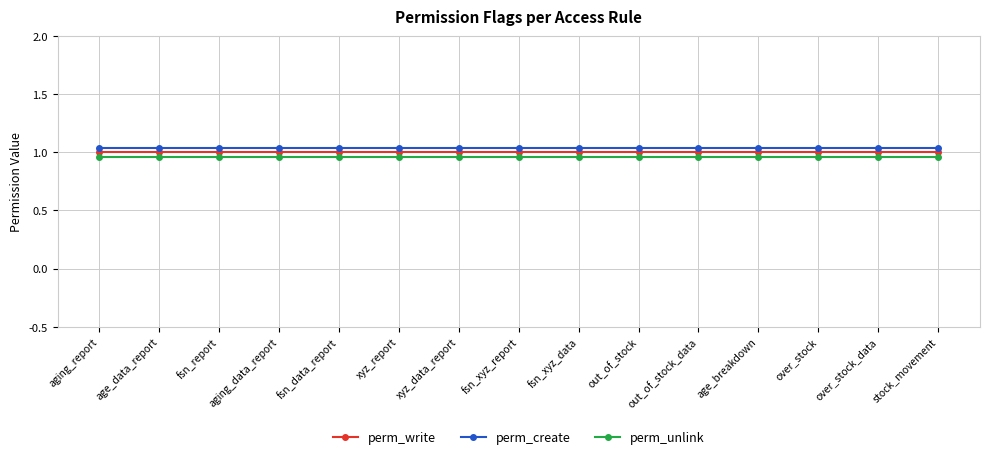

Count the number of data series in this chart.

3